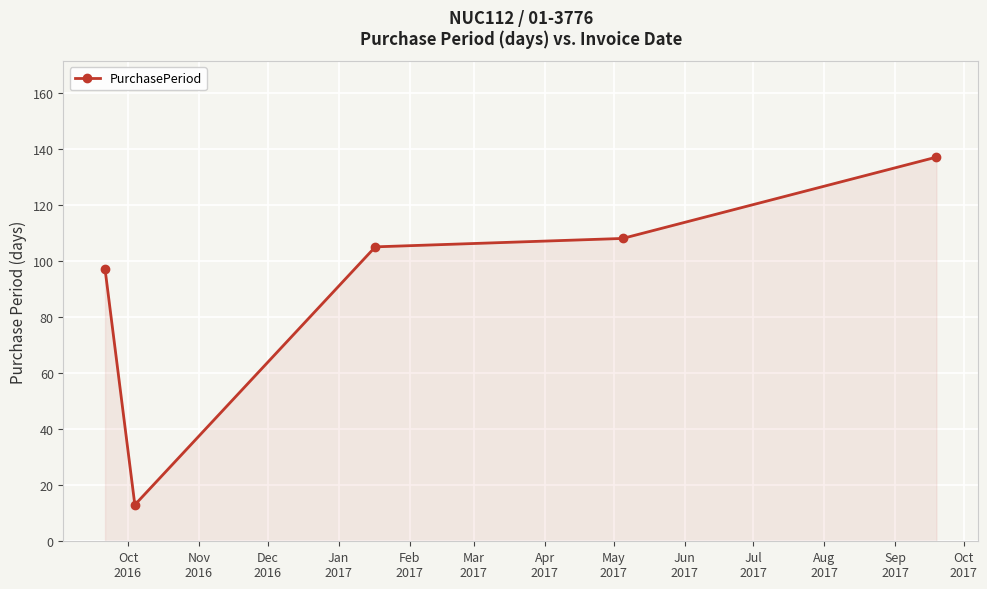

True or false: there are more than 1 points higher than both neighbors.

False